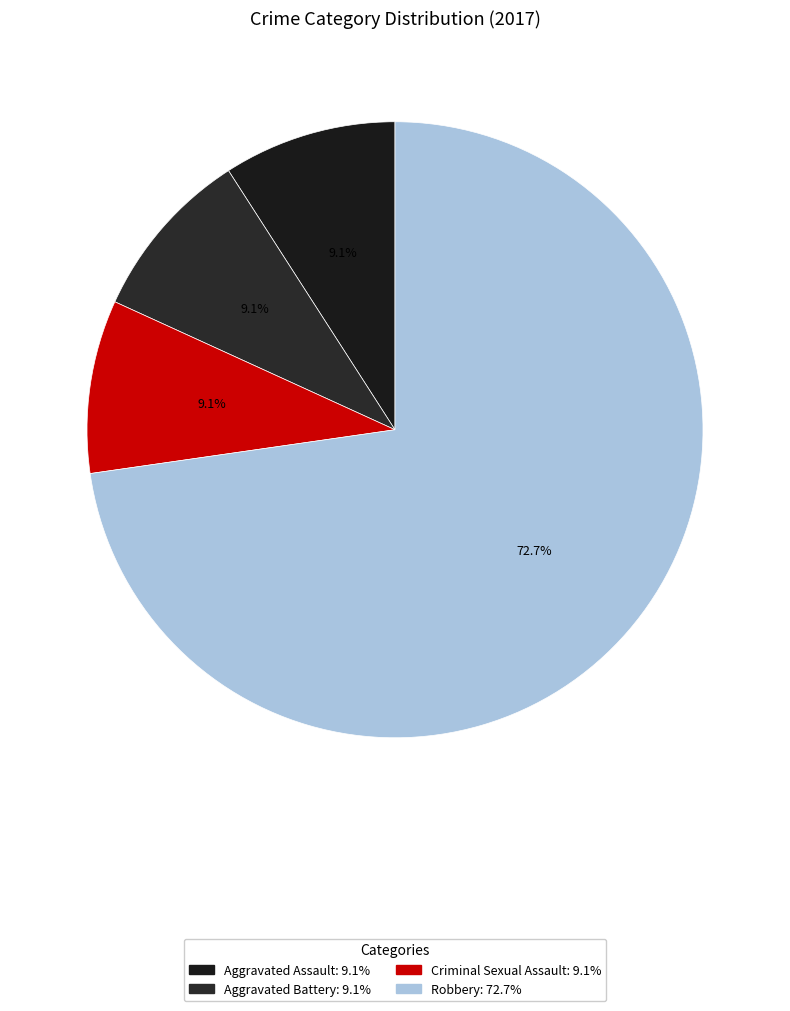

Which category accounts for the majority?

Robbery